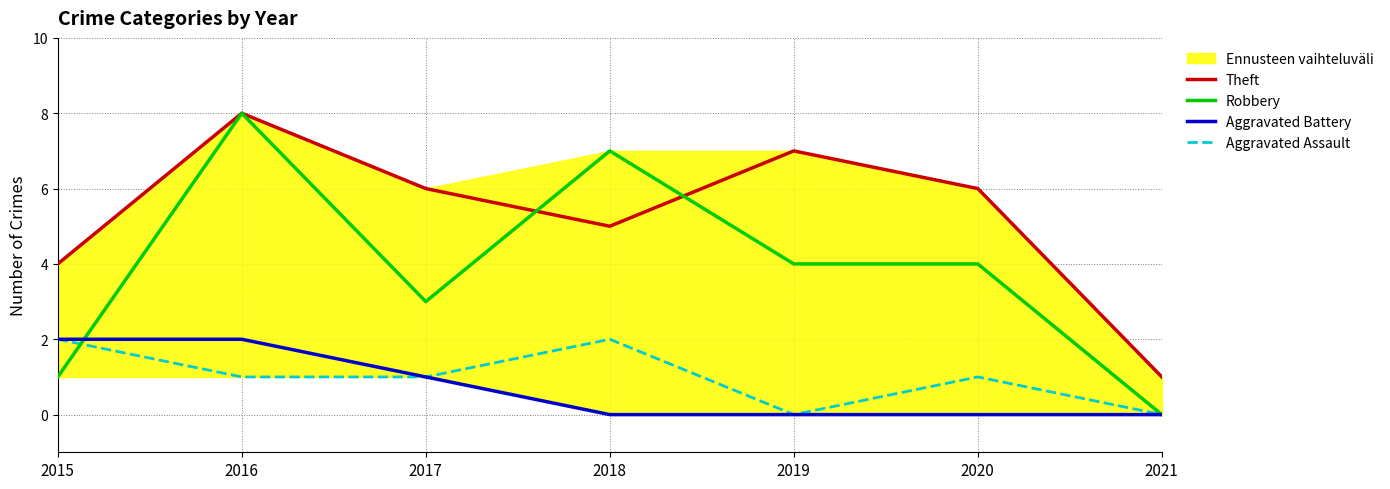

Which series has the largest range (max minus min)?

Robbery